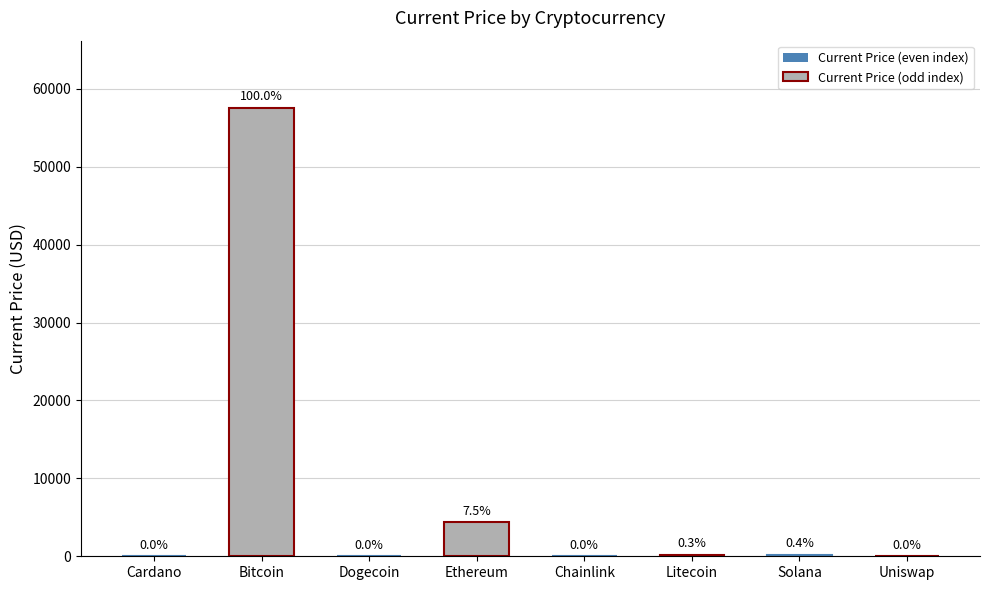

What is the sum of all values?

62334.6